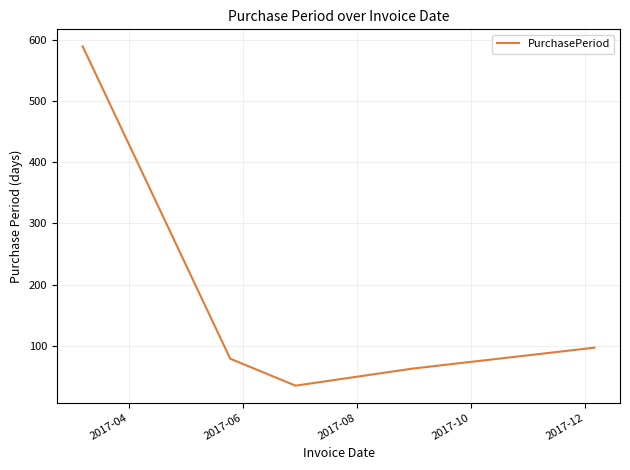

How many interior local valleys (lower than both neighbors) does the data have?

1